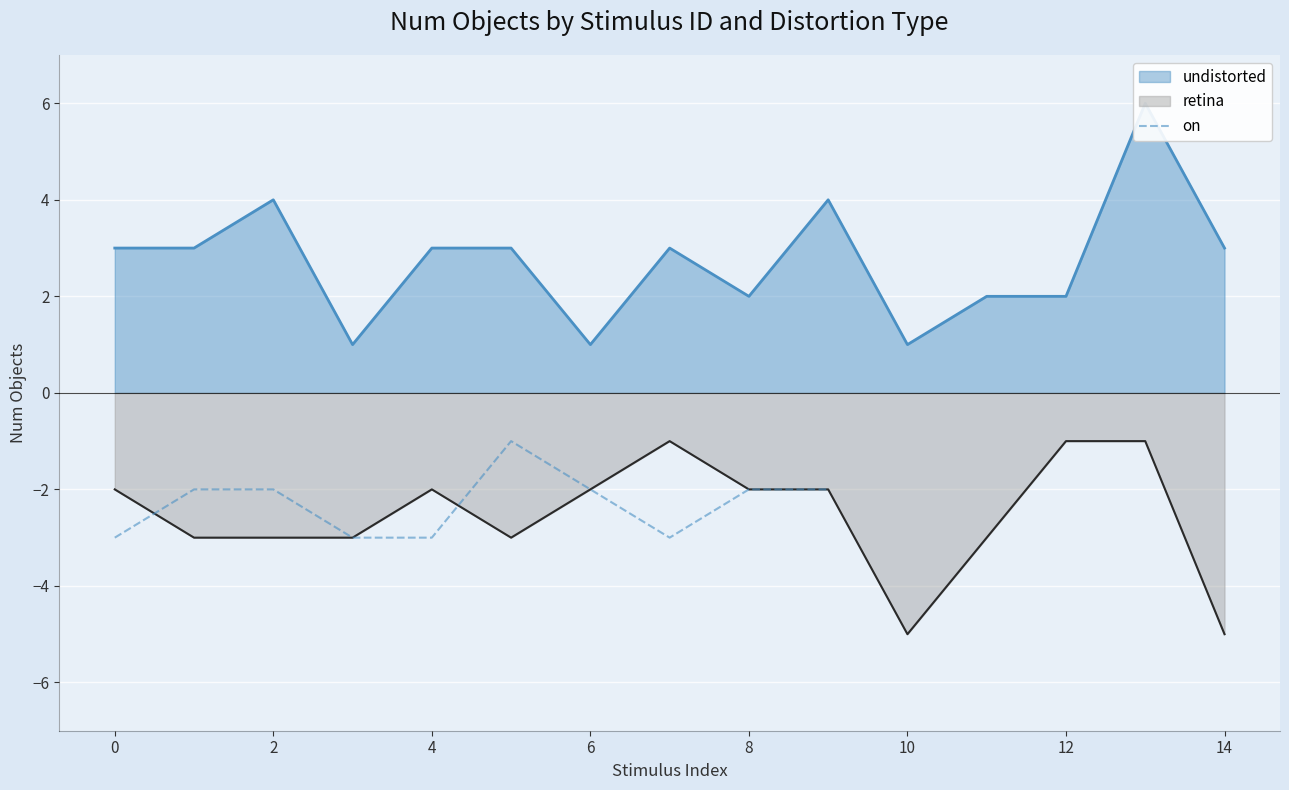

Is it true that on equals -2 at 8?

True